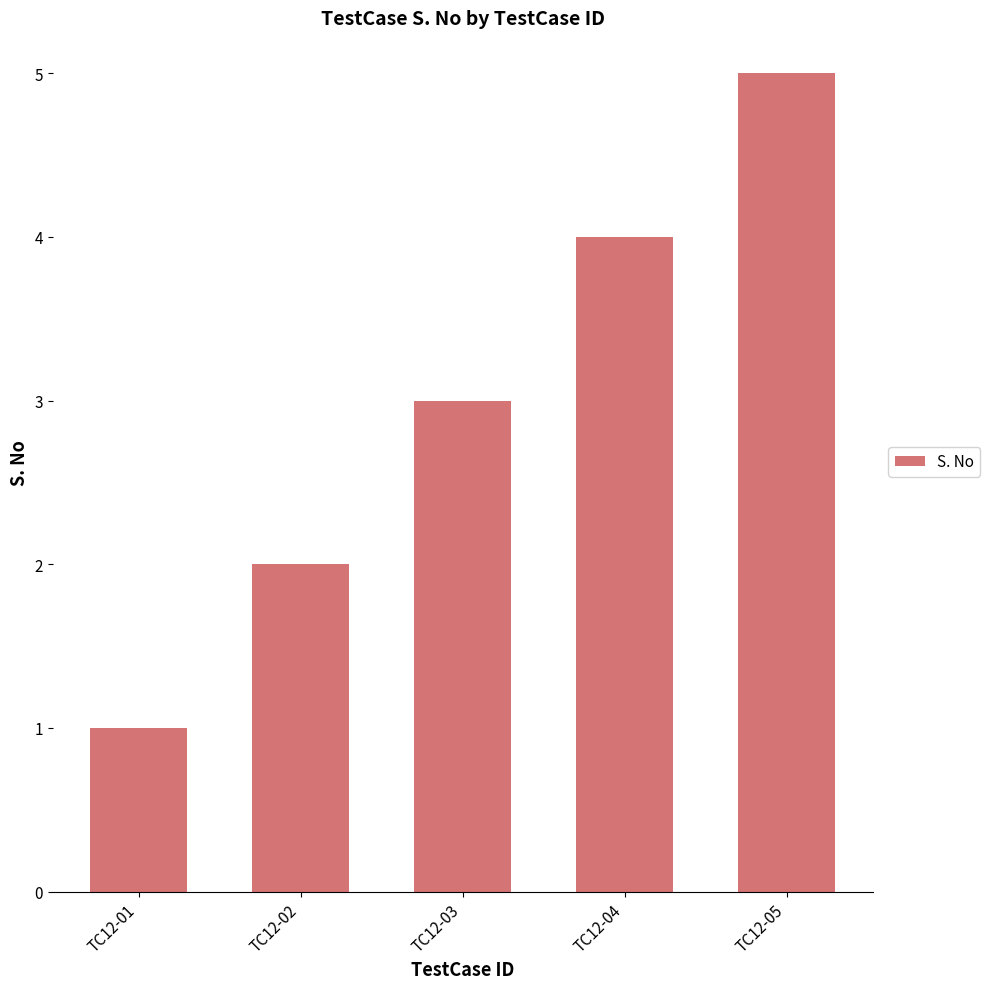

What is the average value?

3